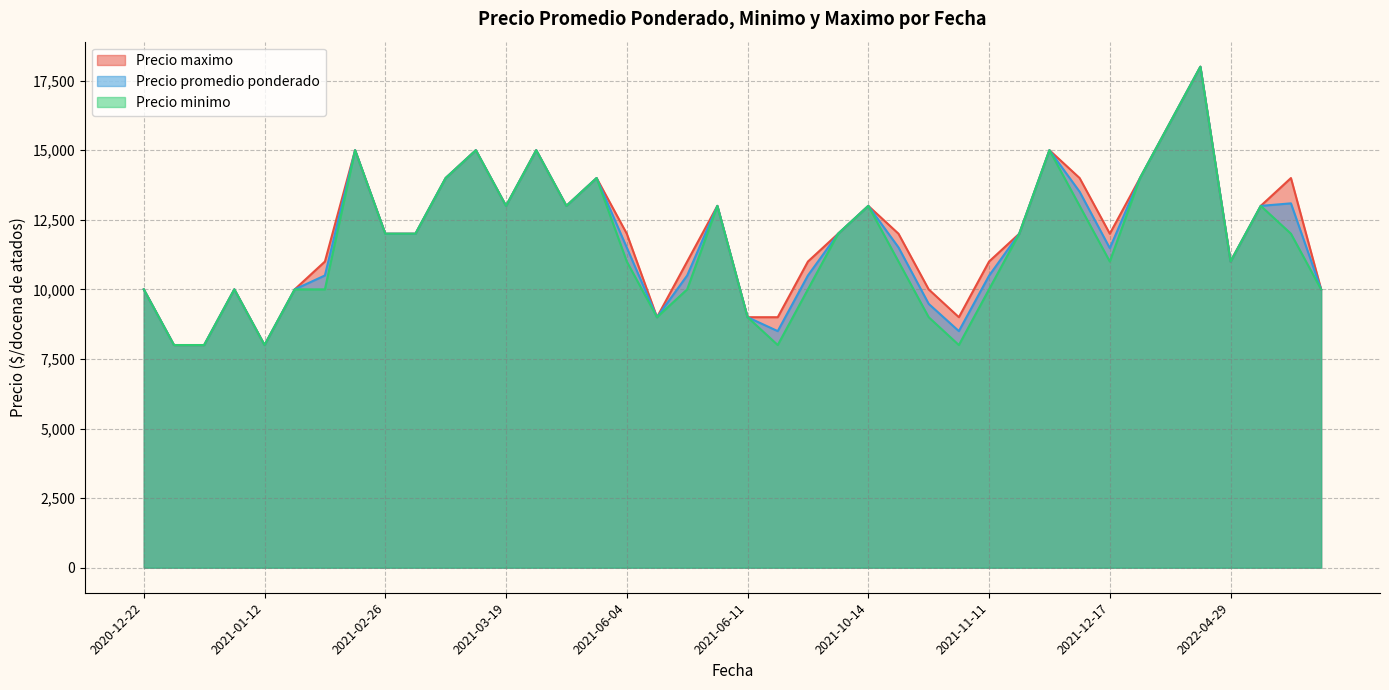

How many interior local valleys does the Precio minimo series have?

10